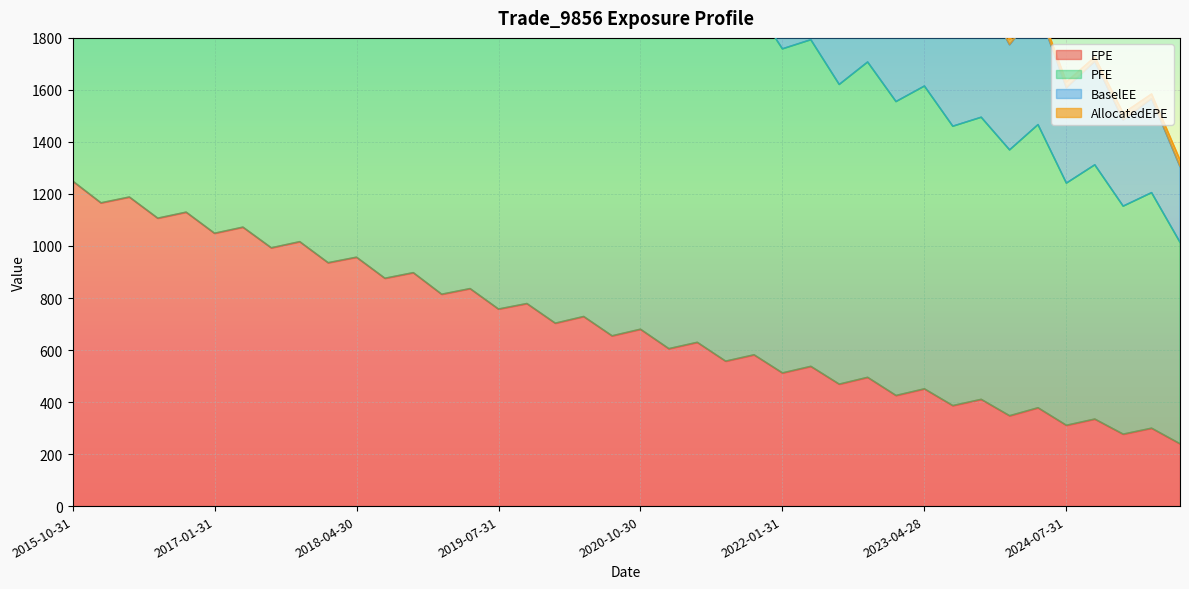

True or false: BaselEE has more than 1 interior local peaks.

True